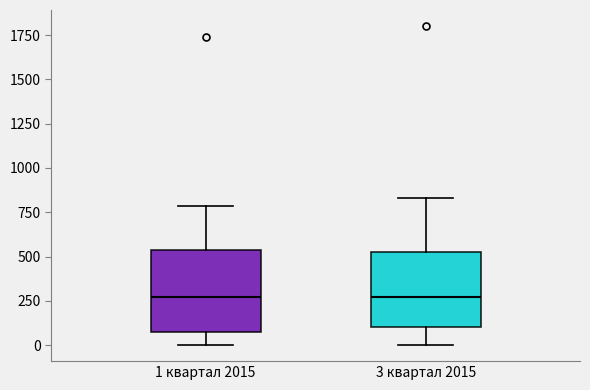

Where is the lower edge of the box for 1 квартал 2015 on the y-axis? The values are not printed on the chart, so give them approximately, as read against the axis.

50